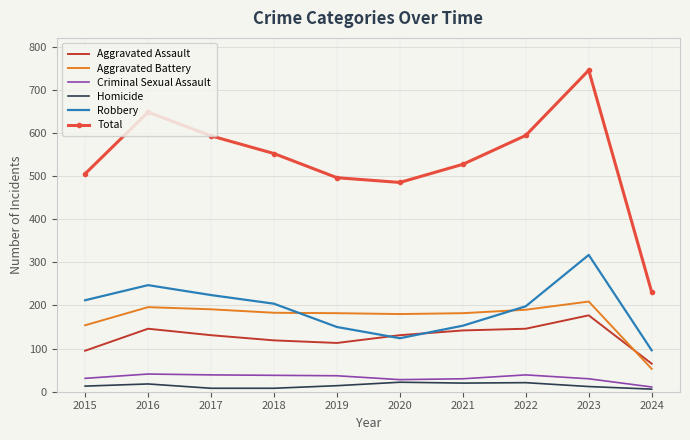

Is the value of Robbery at 2023 greater than the value of Homicide at 2015?

Yes